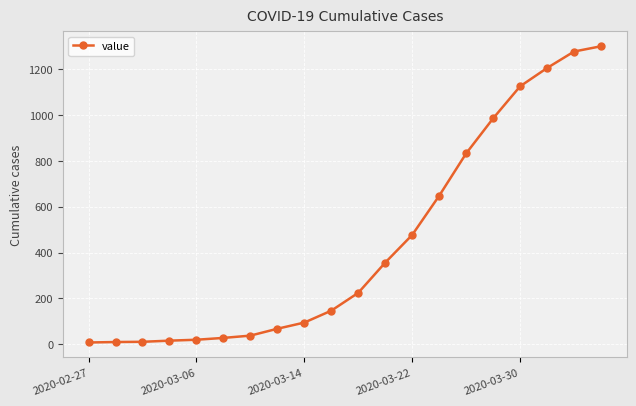

What is the greatest value displayed?

1301